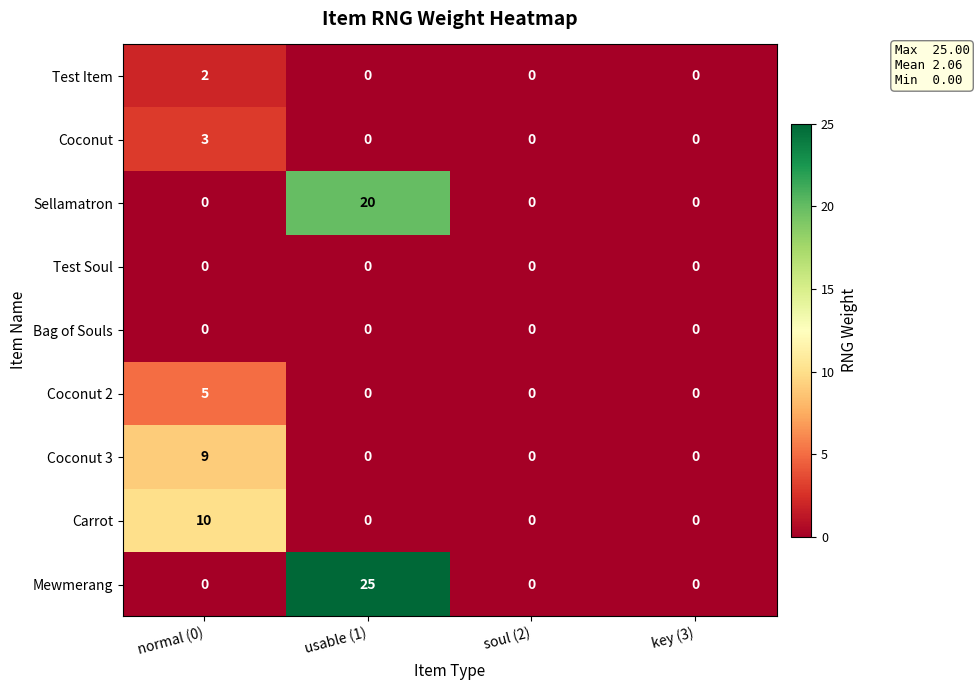

What is the difference between the highest and lowest values at normal (0)?

10